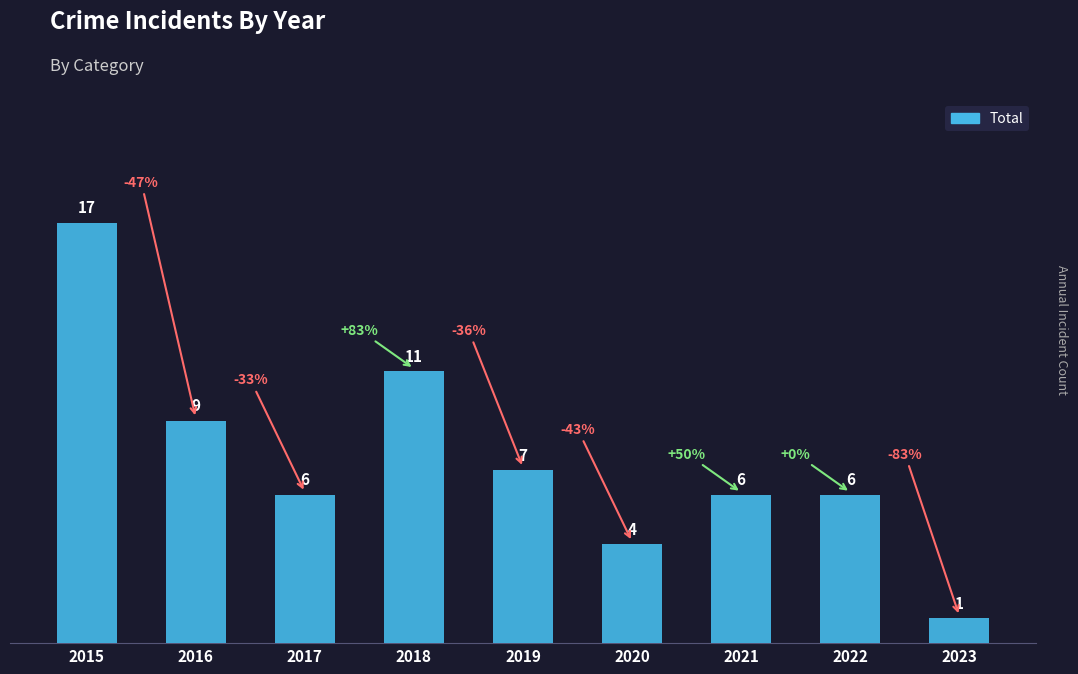

What is the value of the 5th bar from the left?

7